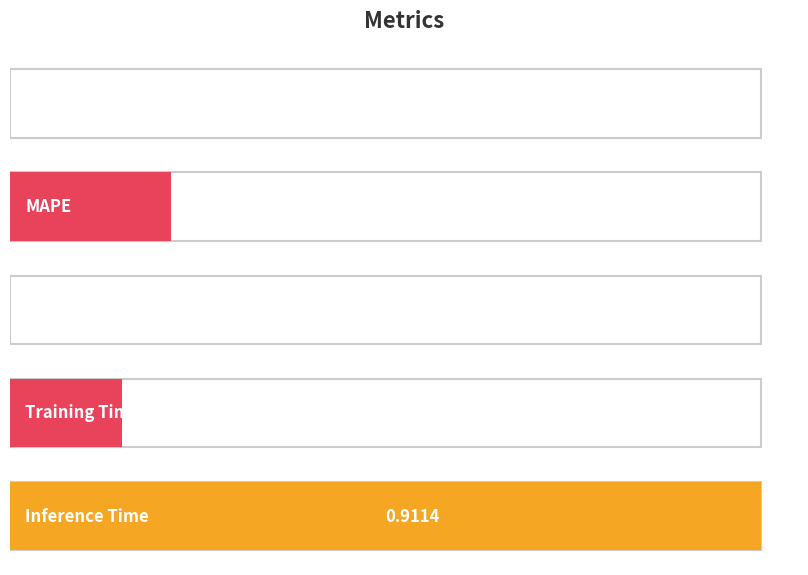

Count the number of categories in the chart.

5